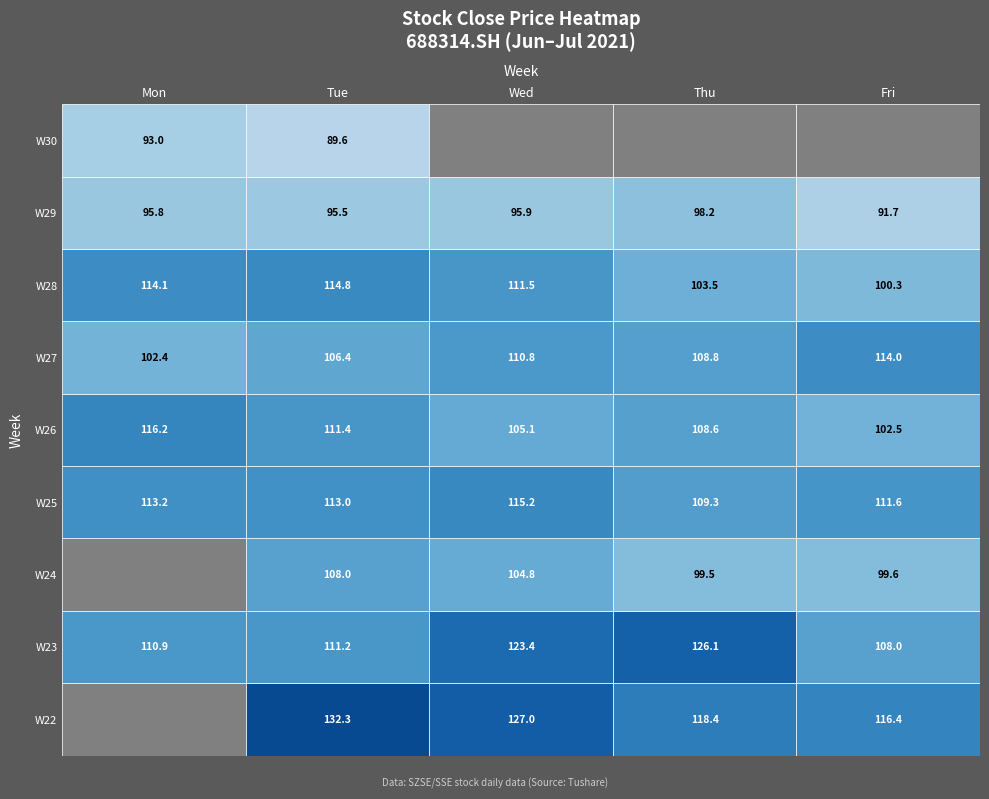

What is the sum of the values at 20210602 and 20210628?

243.2